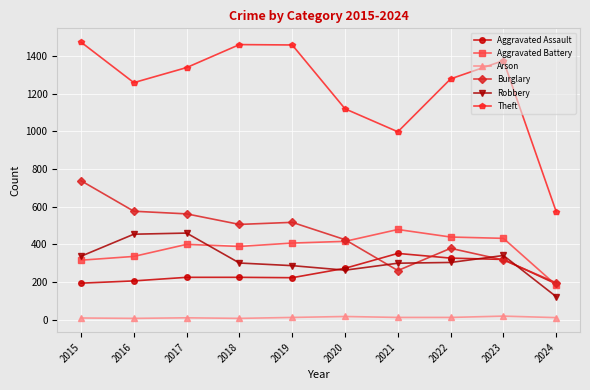

Read the Burglary value at 2020.

425